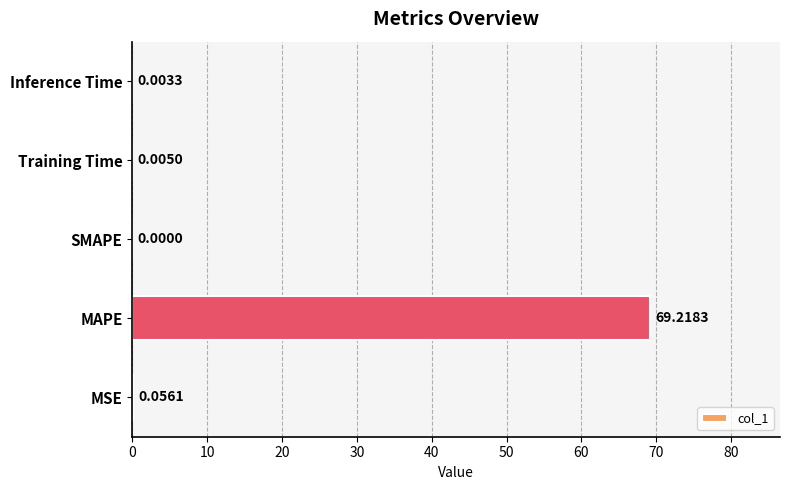

Where is the data nearest to the value 34?

MSE